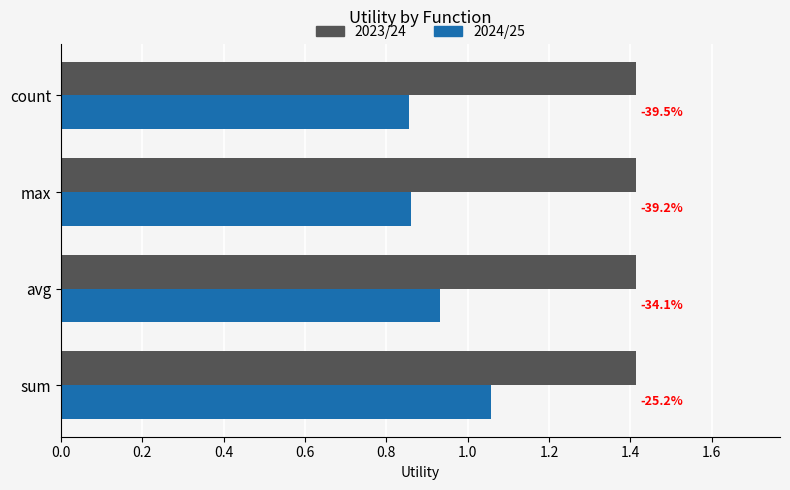

What are all the series names shown in the legend?

2023/24, 2024/25